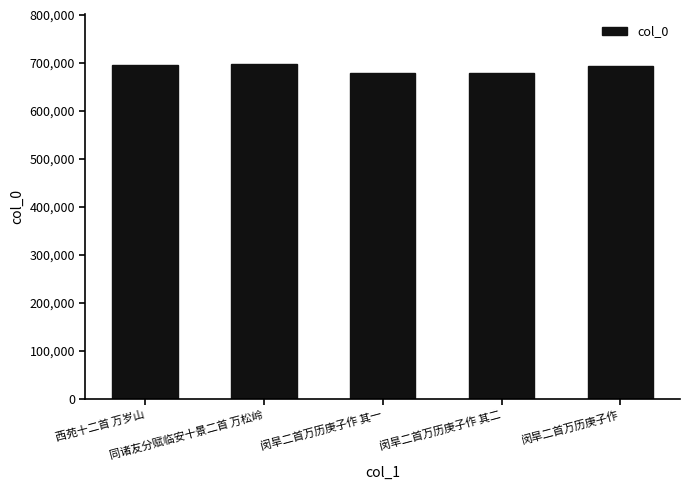

What is the difference between the maximum and minimum values?

17450